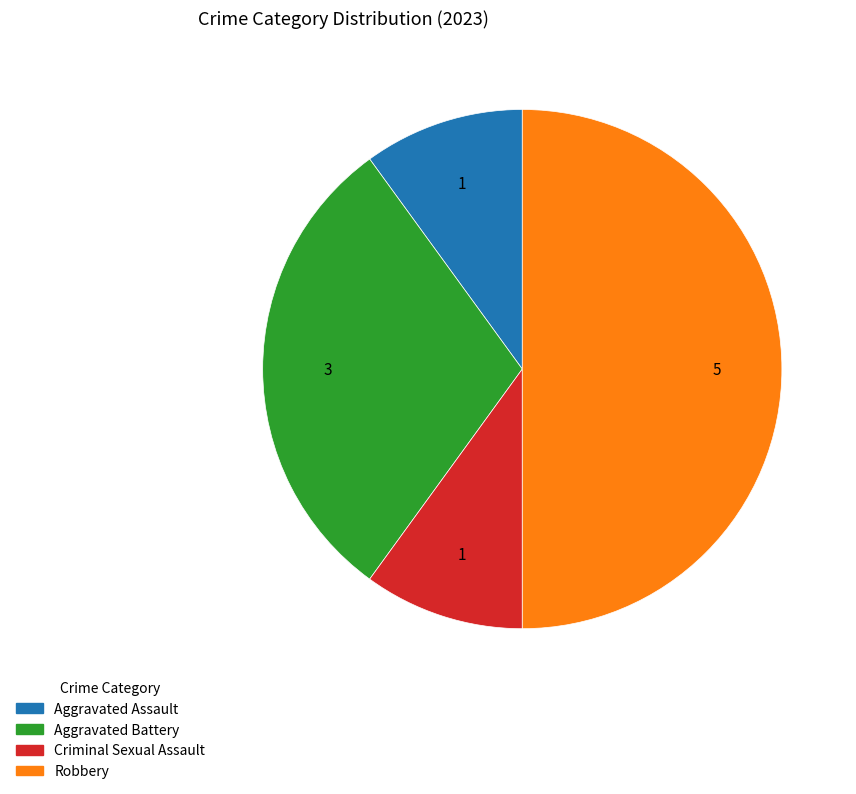

Between Aggravated Assault and Aggravated Battery, which is larger?

Aggravated Battery